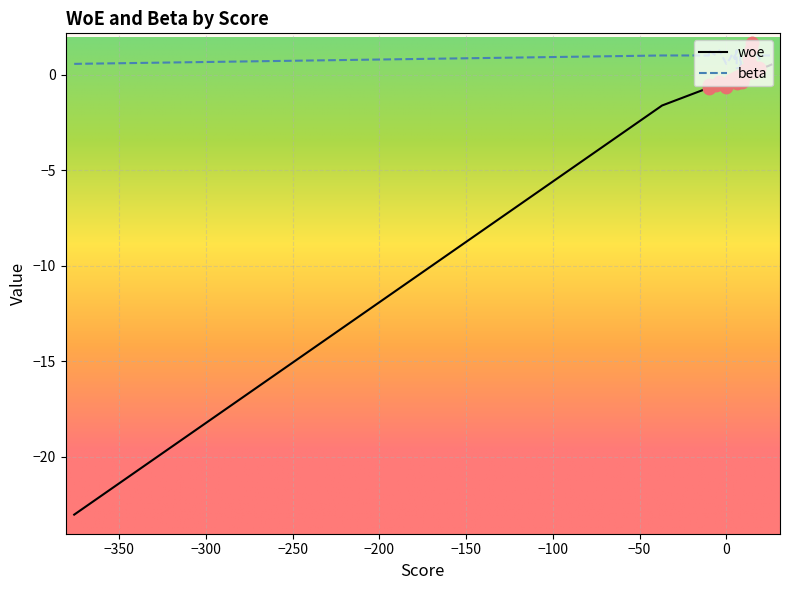

Which series has the widest spread of Y values?

woe